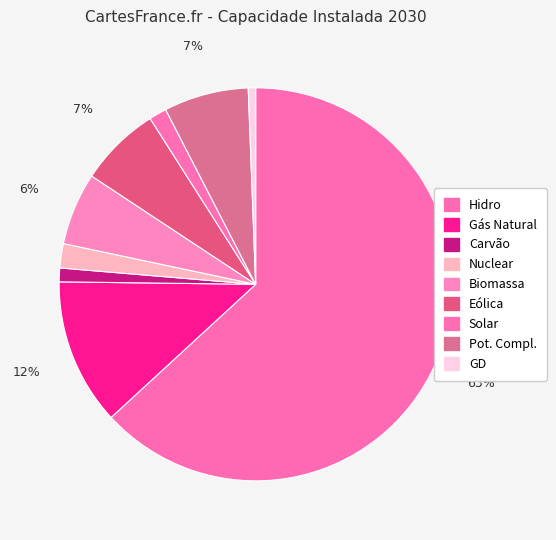

Do GD and Pot. Compl. together represent more than half of the pie?

No